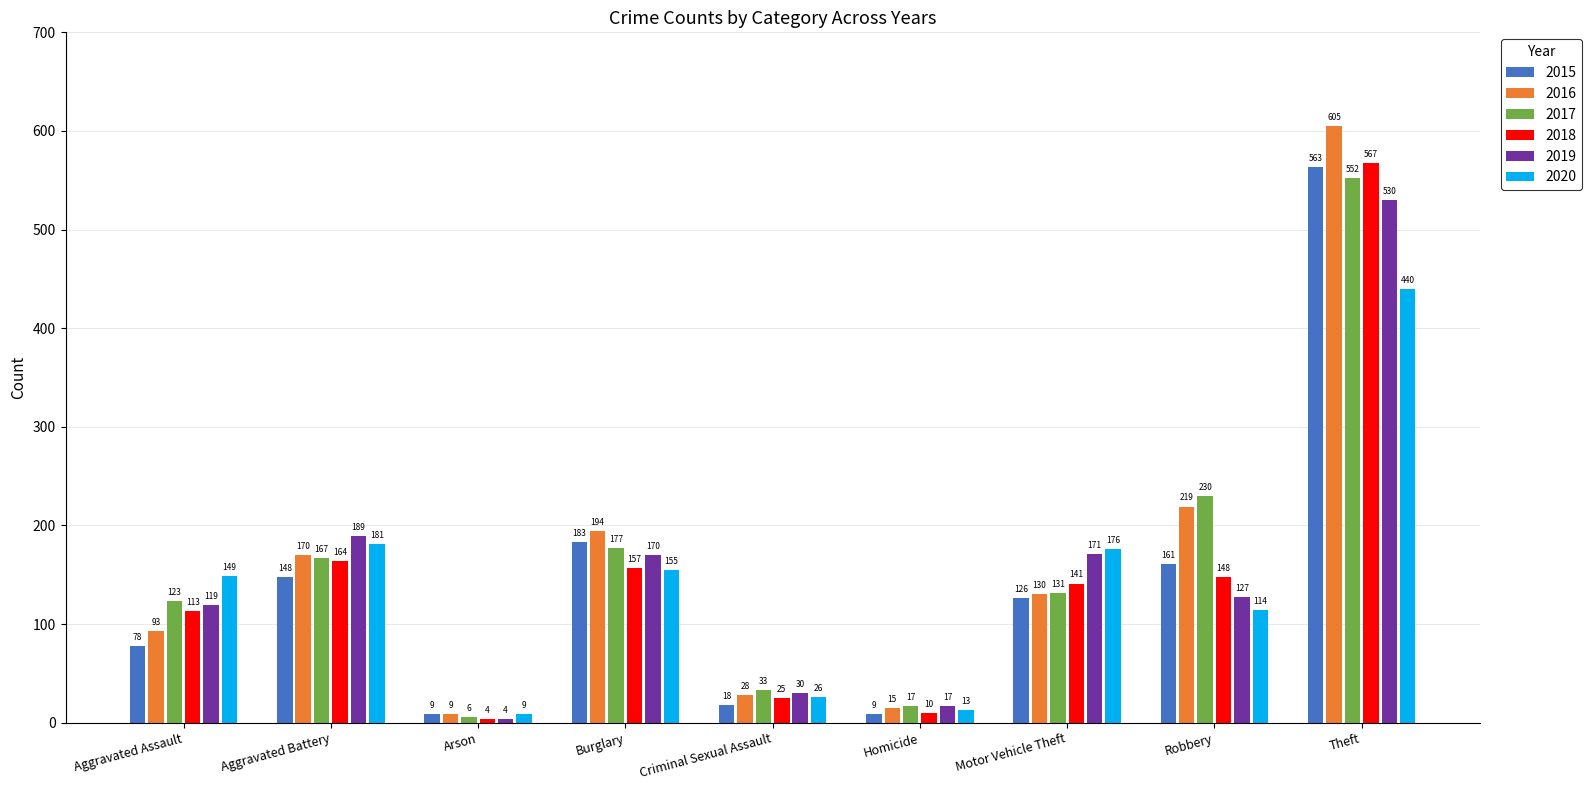

What is the sum of all 2020 values?

1263